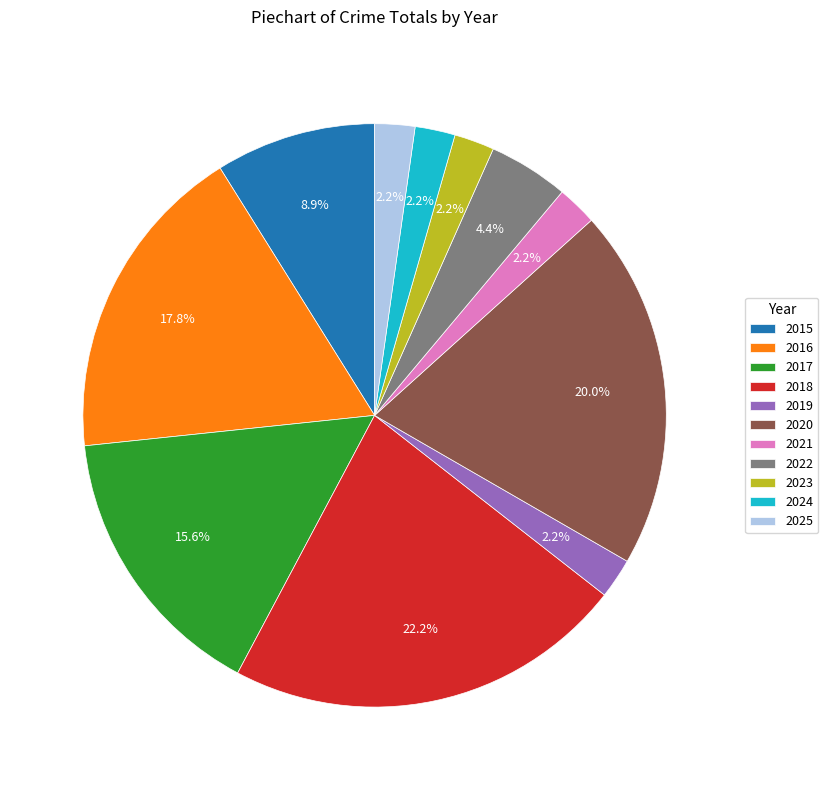

What is the ratio of the value at 2025 to the value at 2018?

0.1